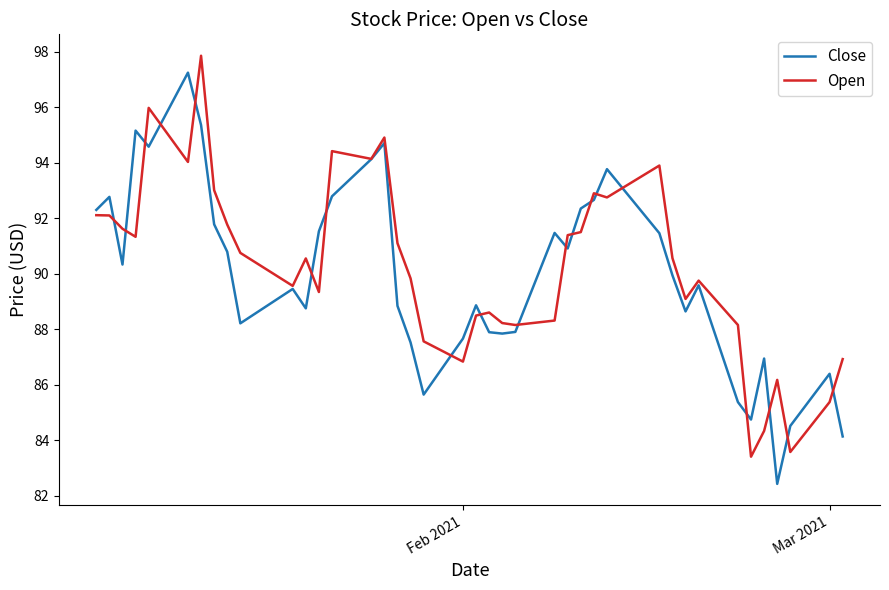

What is the difference between the maximum and minimum values in the Open series?

14.5